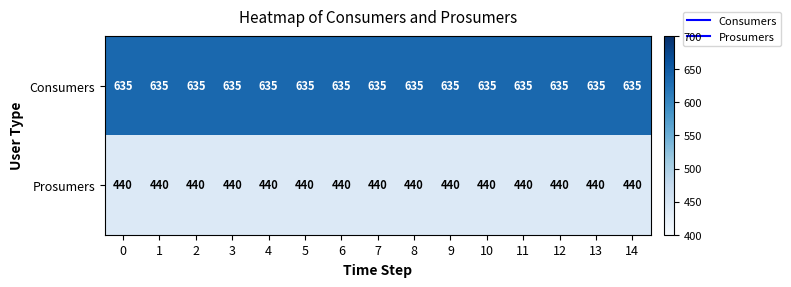

The value of Prosumers at 11 is 777. True or false?

False